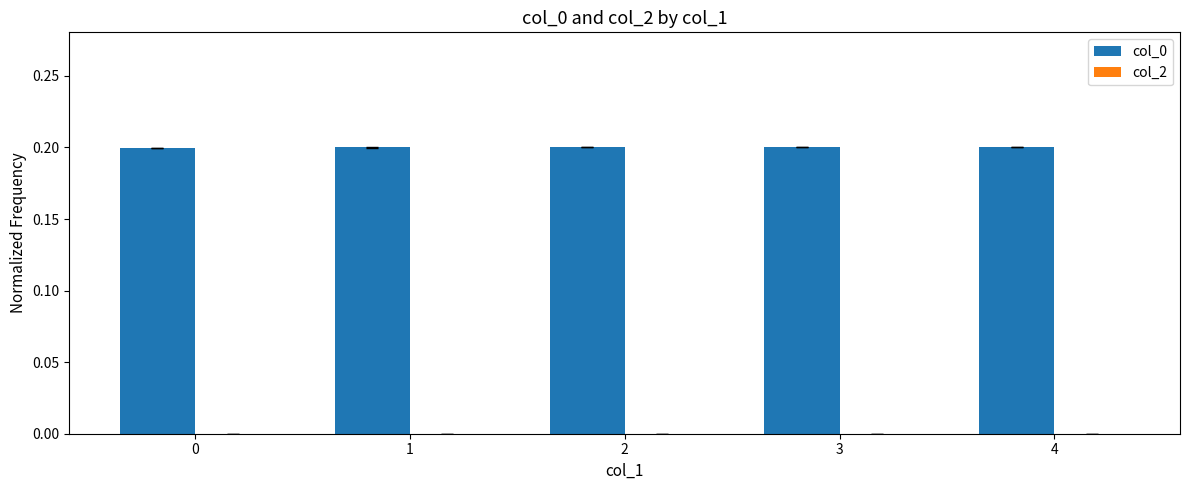

What is the sum of the values at 4 and 1?

0.4